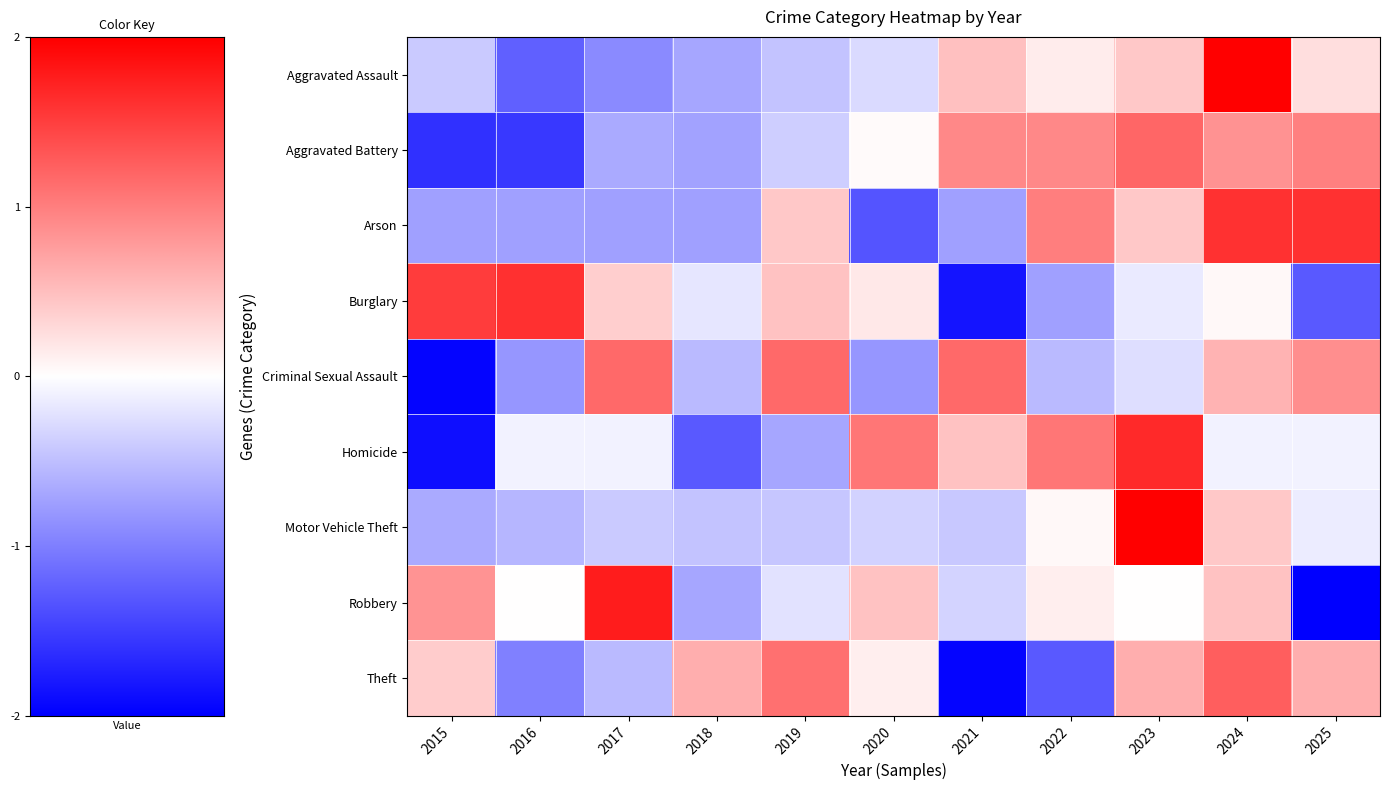

At which category is the sum across all series the highest?

2024